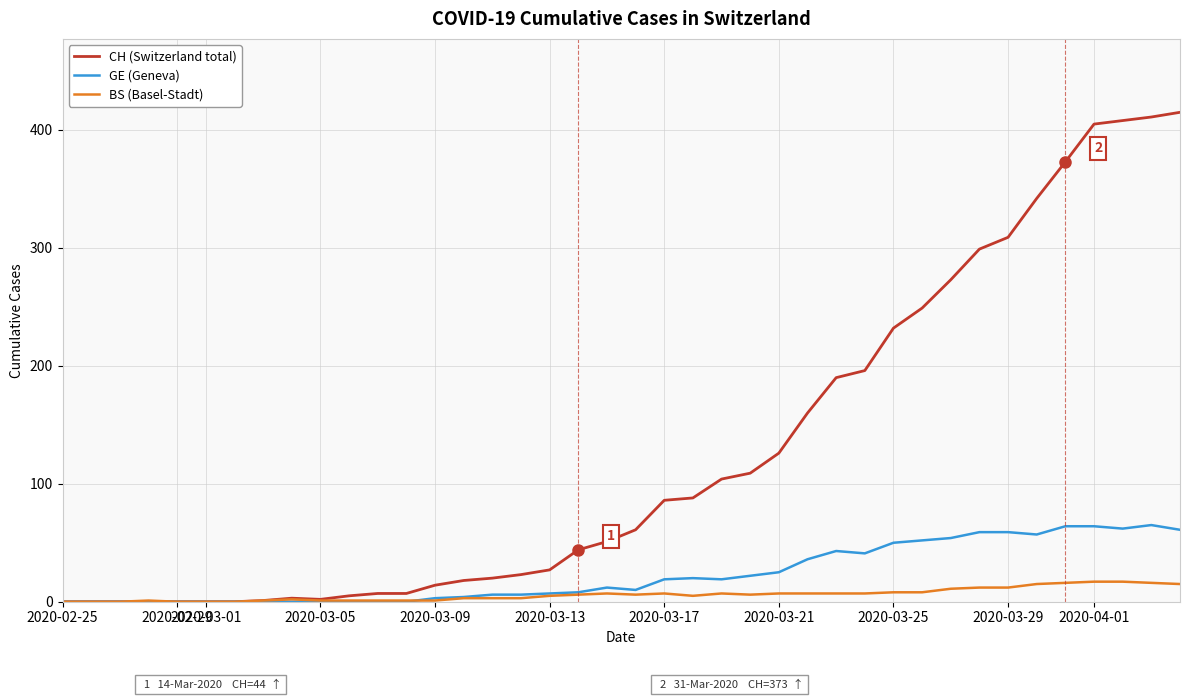

Which series has the largest range (max minus min)?

CH (Switzerland total)